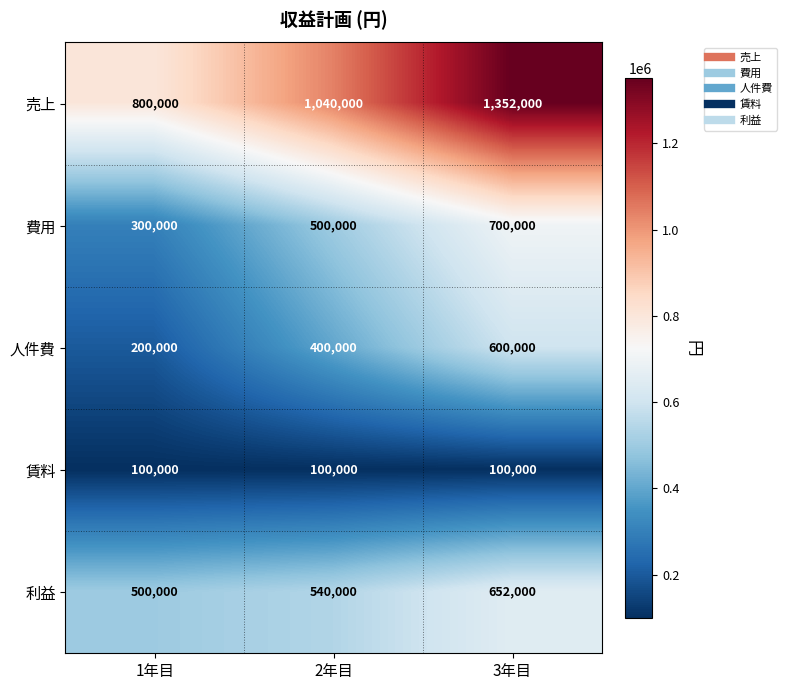

True or false: 利益 has a value of 540000 at 2年目.

True